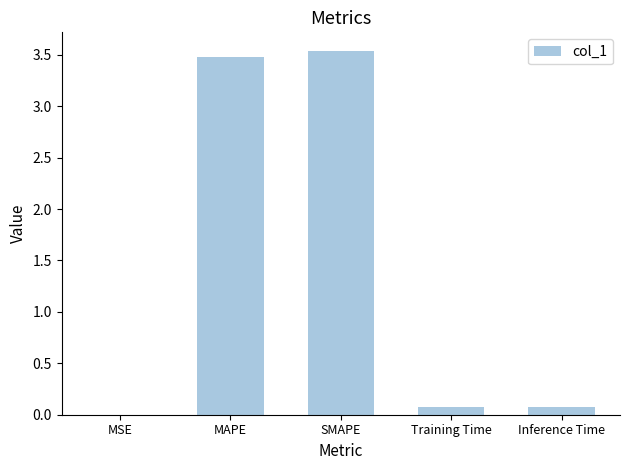

How many series are shown in this chart?

1